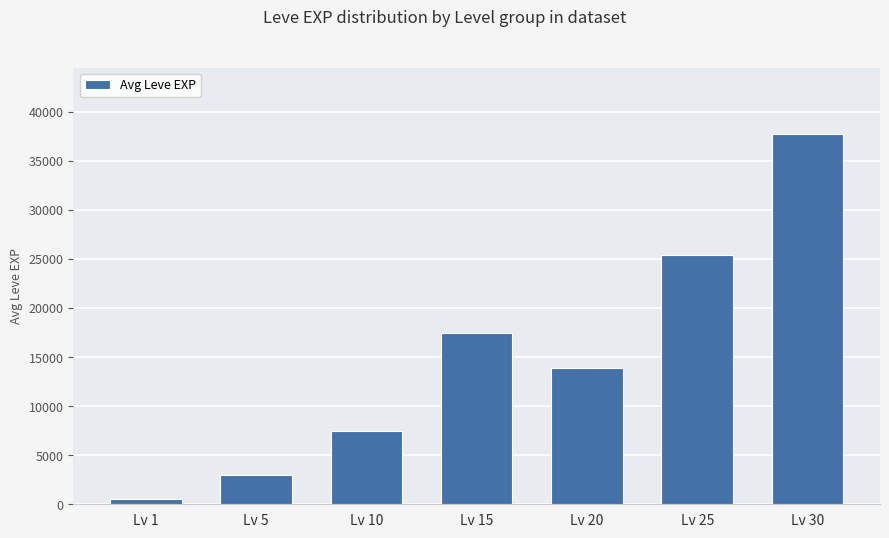

What is the change in value from Lv 15 to Lv 30?

+20270